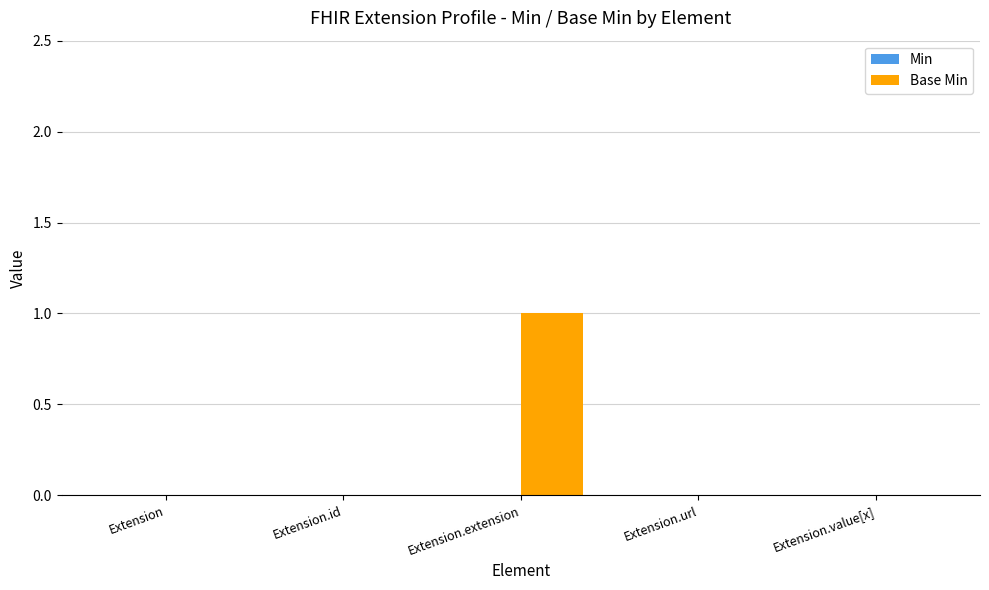

The chart shows a value of 0 at Extension.url. True or false?

True